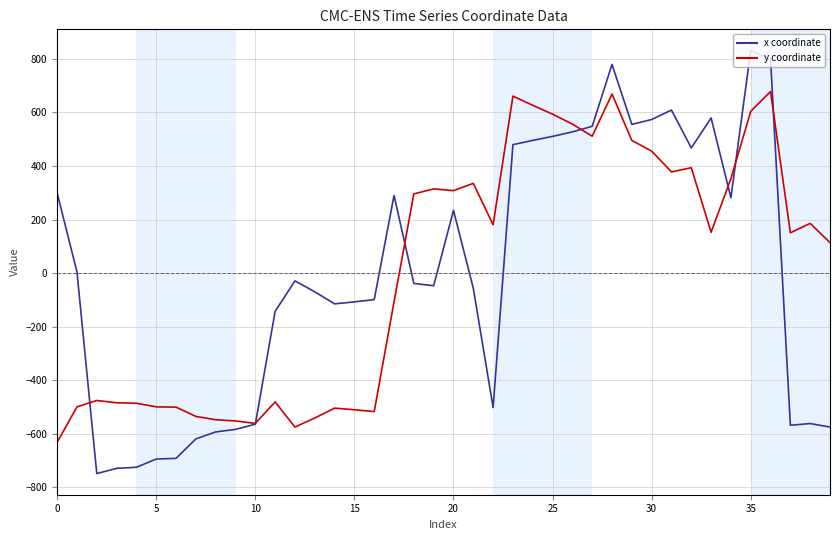

What is the lowest value of the x coordinate series?

-748.8